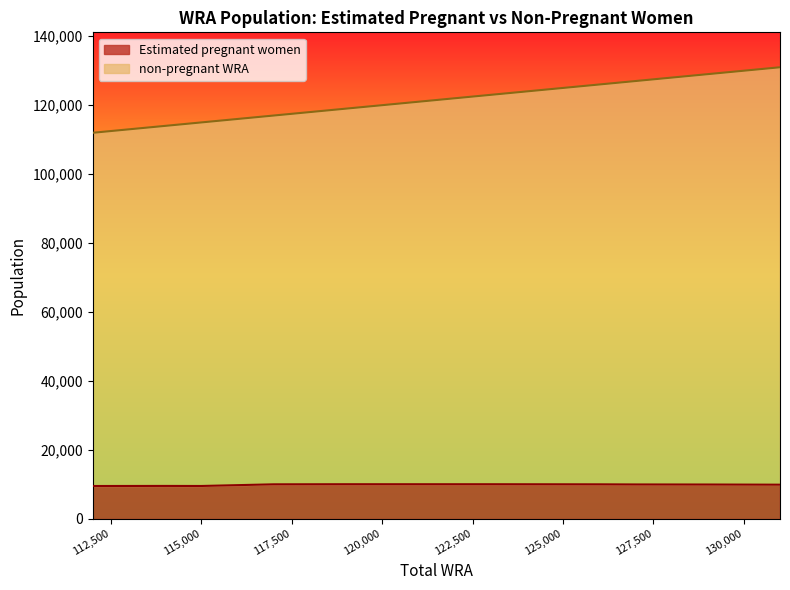

The Estimated pregnant women series shows 16349.9 at 114000. True or false?

False